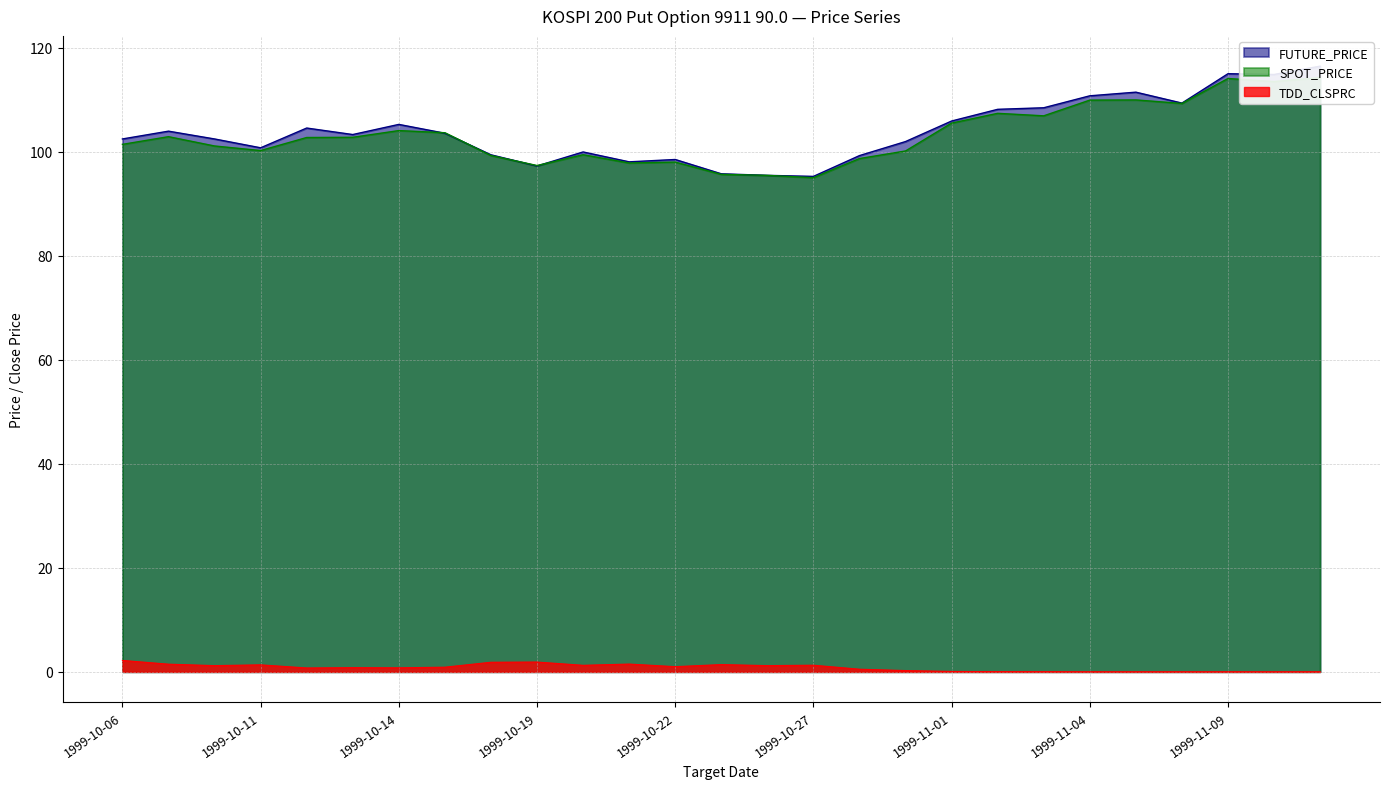

At which label is SPOT_PRICE closest to 104?

1999-10-14